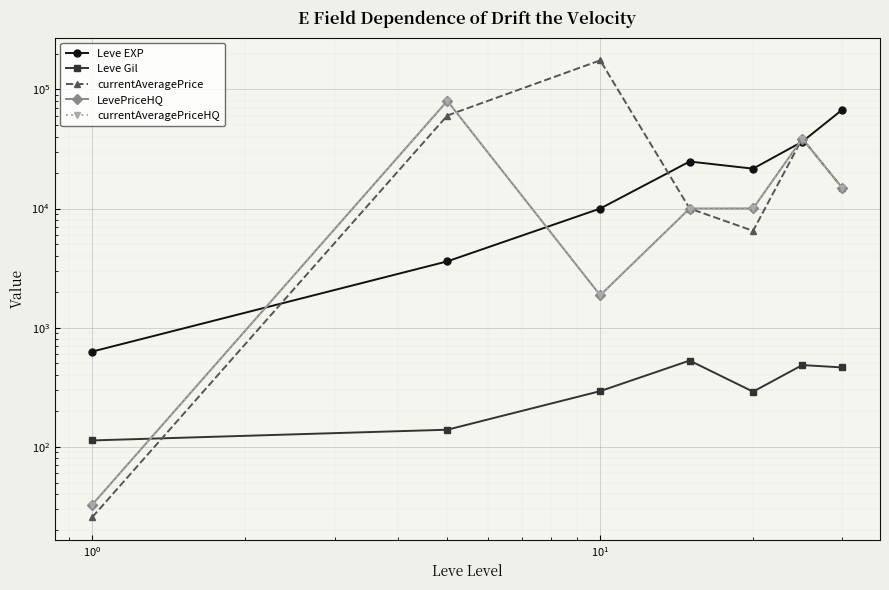

What are all the series names shown in the legend?

Leve EXP, Leve Gil, currentAveragePrice, LevePriceHQ, currentAveragePriceHQ